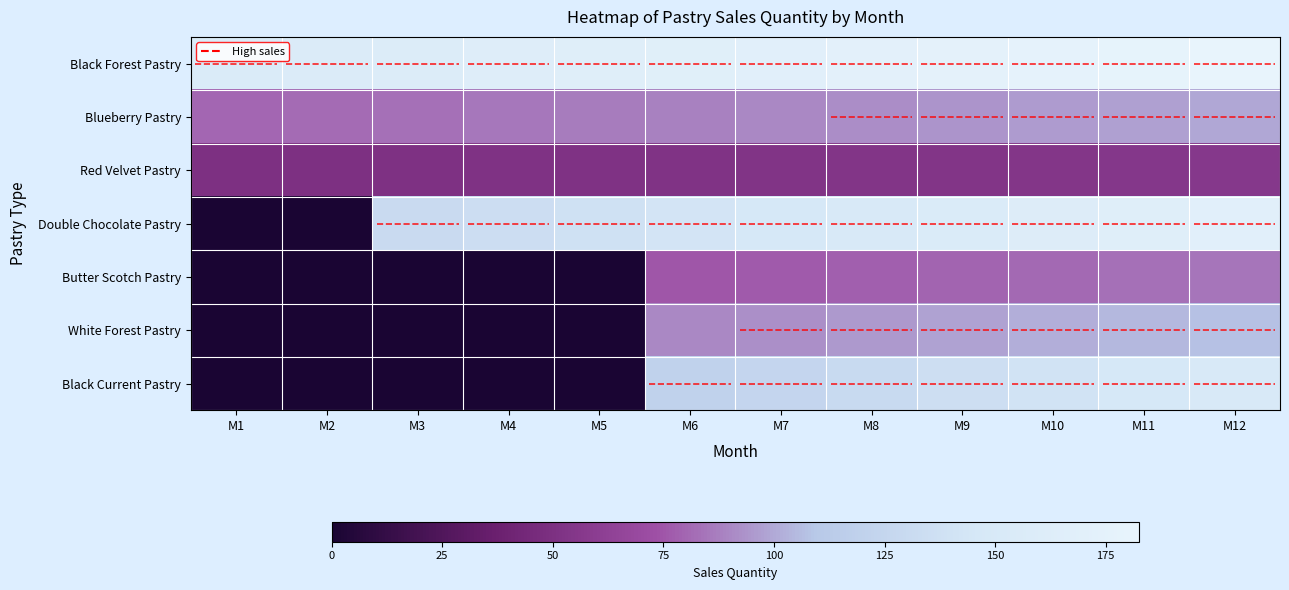

At how many categories does at least one series exceed 44?

12